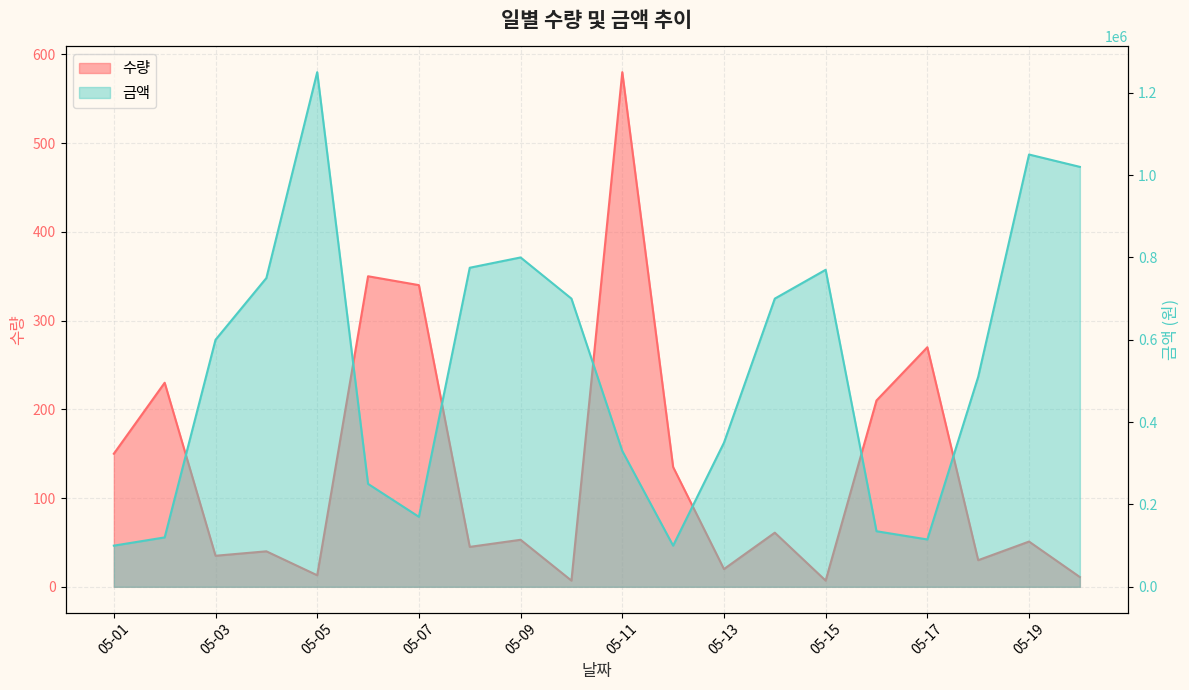

Is it true that 금액 equals 340736 at 05-15?

False